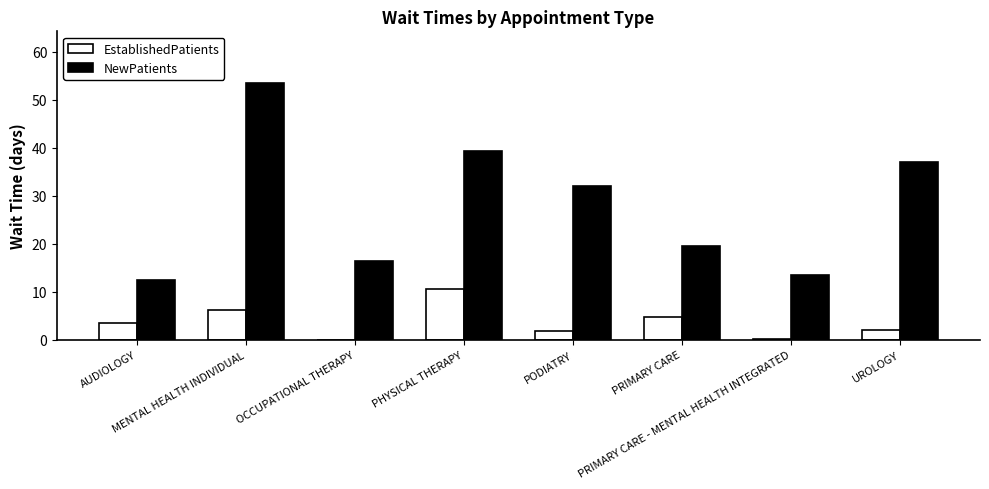

Does the chart contain stacked bars?

No